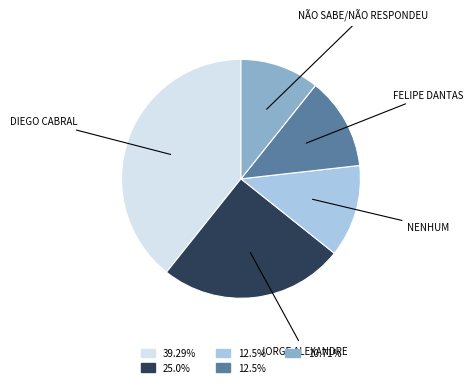

Is there any slice that represents more than half of the pie?

No